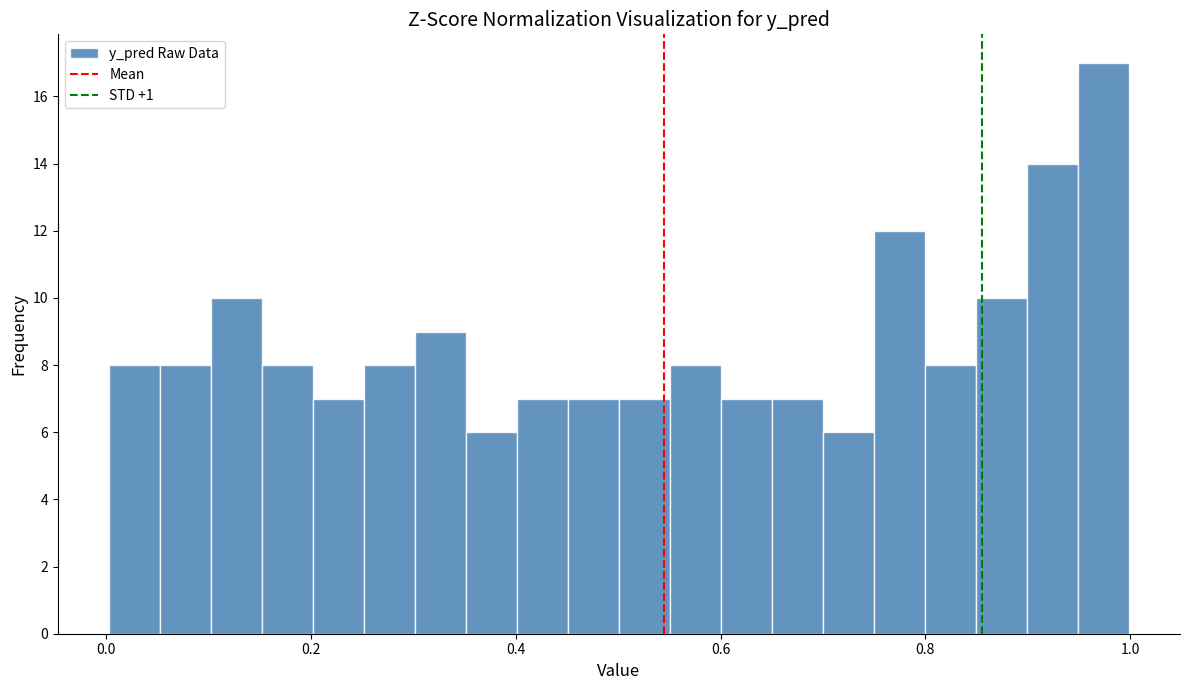

Around what value on the x-axis is the tallest bar? Give the approximate position of its centre, as read against the axis.

0.98